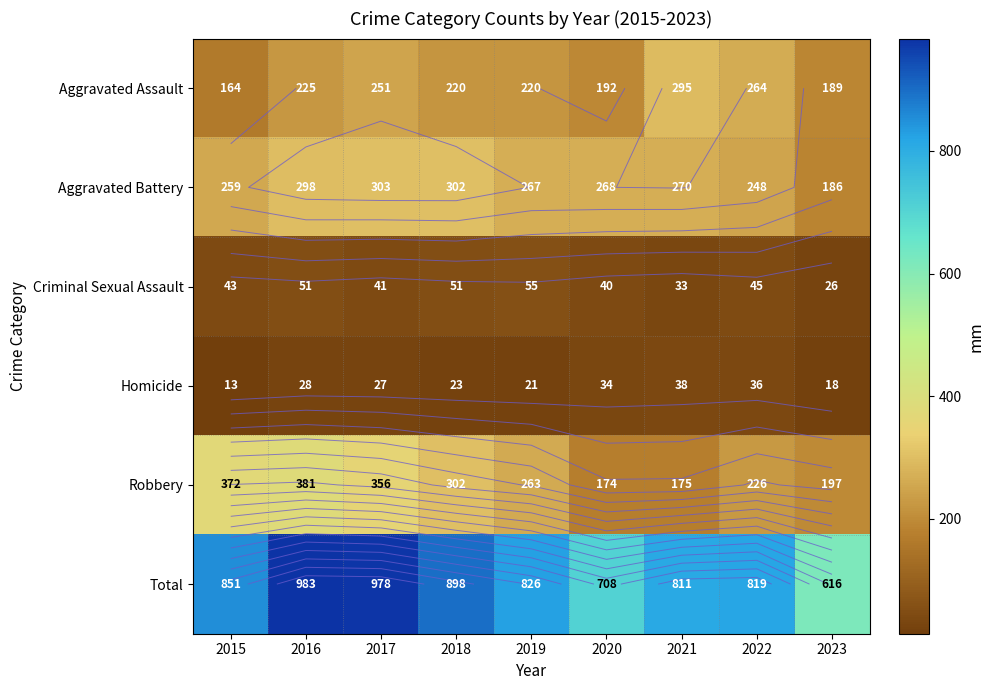

Which series changed the most between 2019 and 2022?

Aggravated Assault